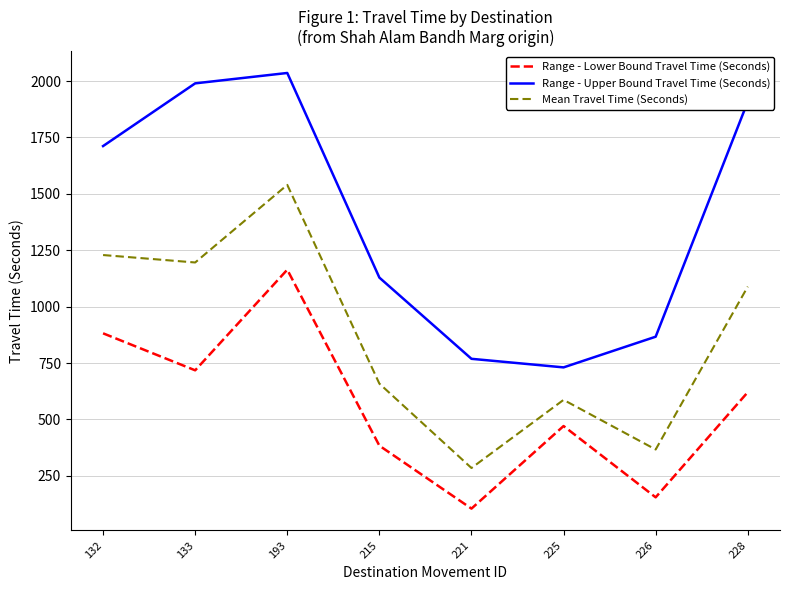

What is the difference between the Range - Lower Bound Travel Time (Seconds) values at 133 and 215?

334